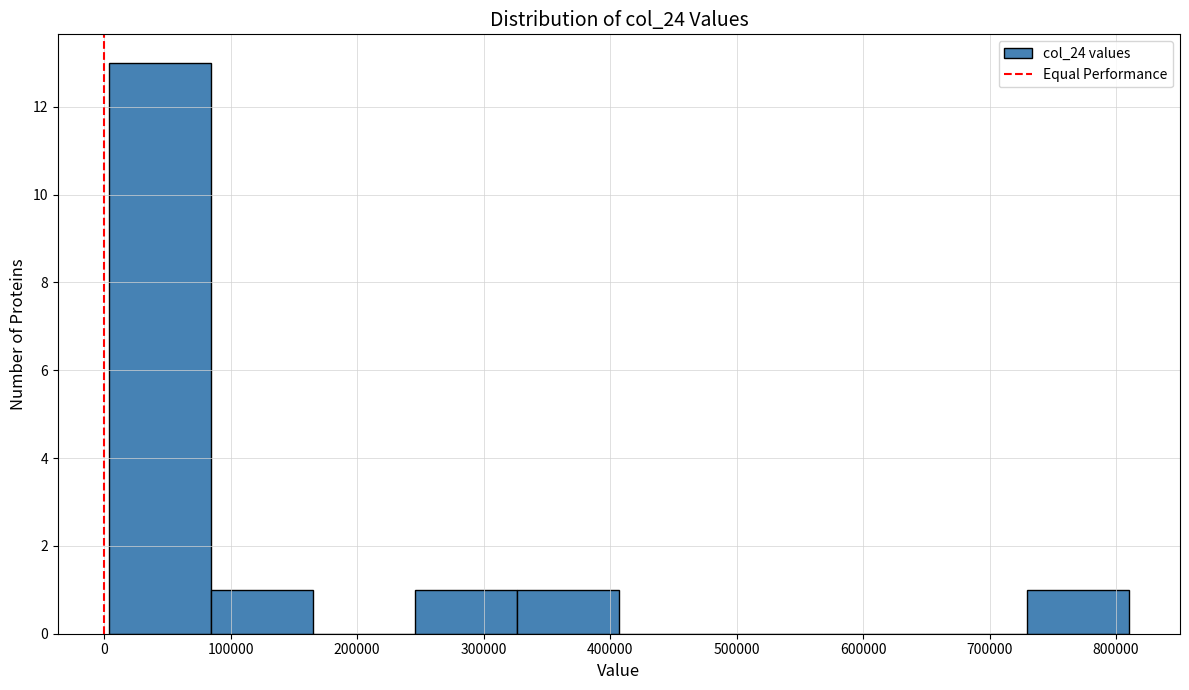

Reading left to right, transcribe this chart: for each bar, give the range it covers on the x-axis and its height. Neither the bar edges nor the heights are printed on the chart, so give them approximately, as read against the axes.

0 to 80000: 13
80000 to 160000: 1
160000 to 250000: 0
250000 to 330000: 1
330000 to 410000: 1
410000 to 490000: 0
490000 to 570000: 0
570000 to 650000: 0
650000 to 730000: 0
730000 to 810000: 1